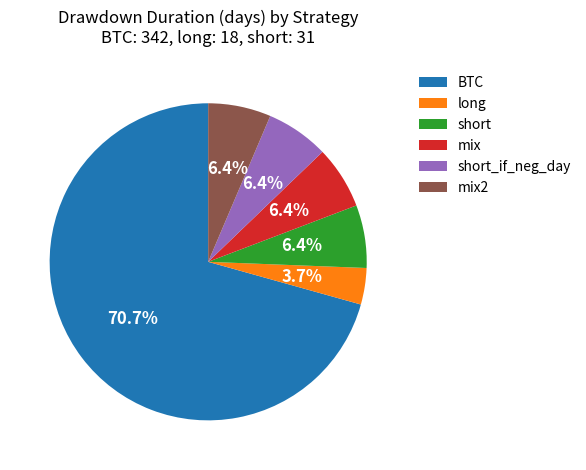

Count the number of slices in the pie.

6